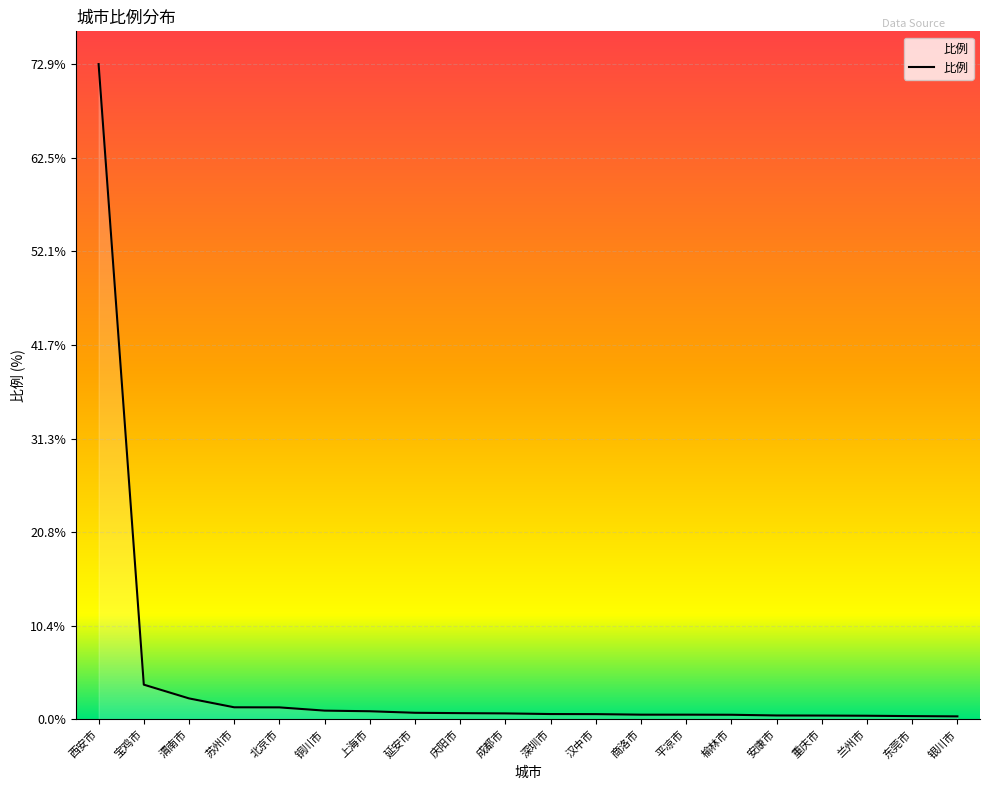

What is the difference between the maximum and minimum values?

72.6